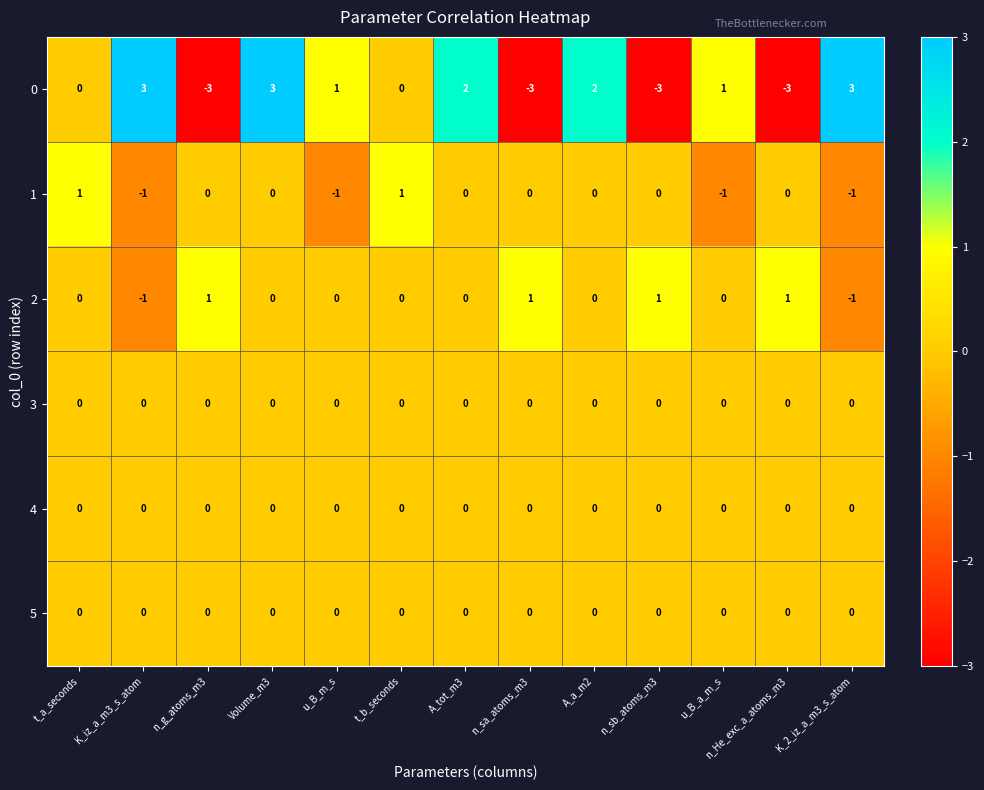

What is the minimum value shown in the chart?

-3